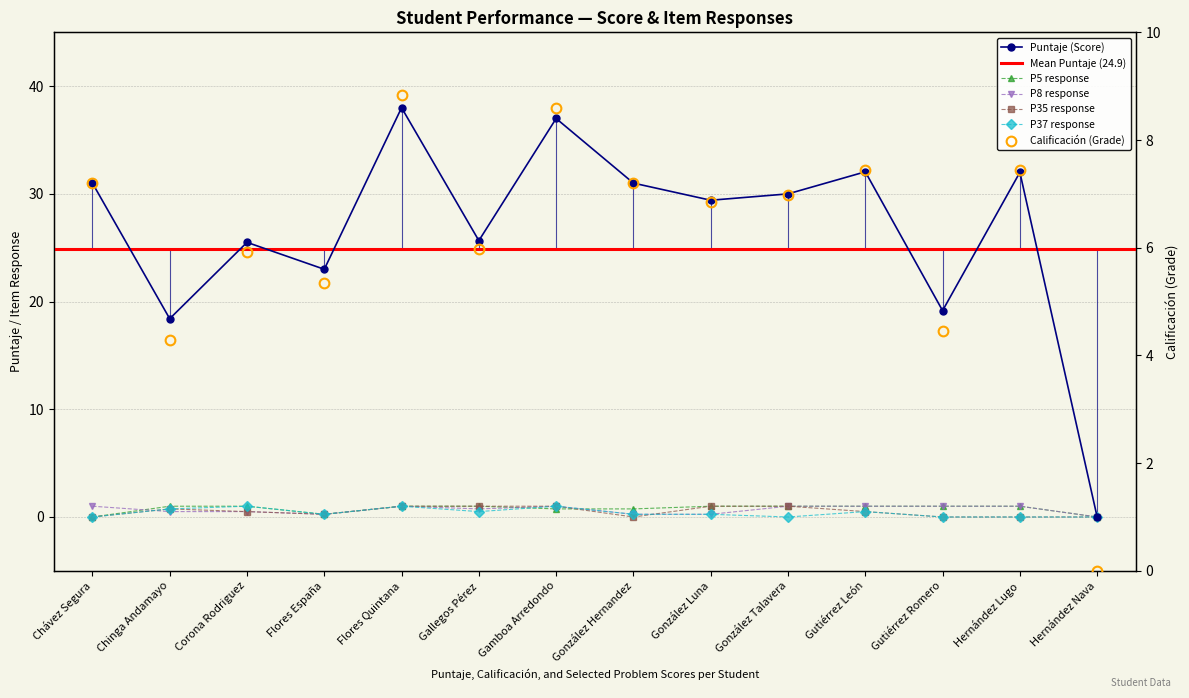

At how many categories does at least one series exceed 22?

11